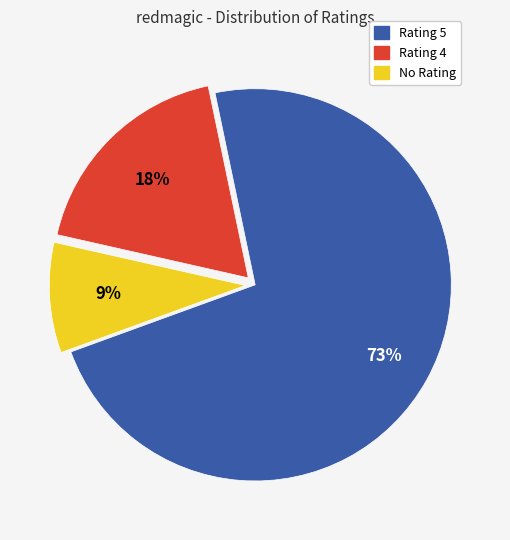

What percentage is the Rating 4 slice, to the nearest percent?

18%